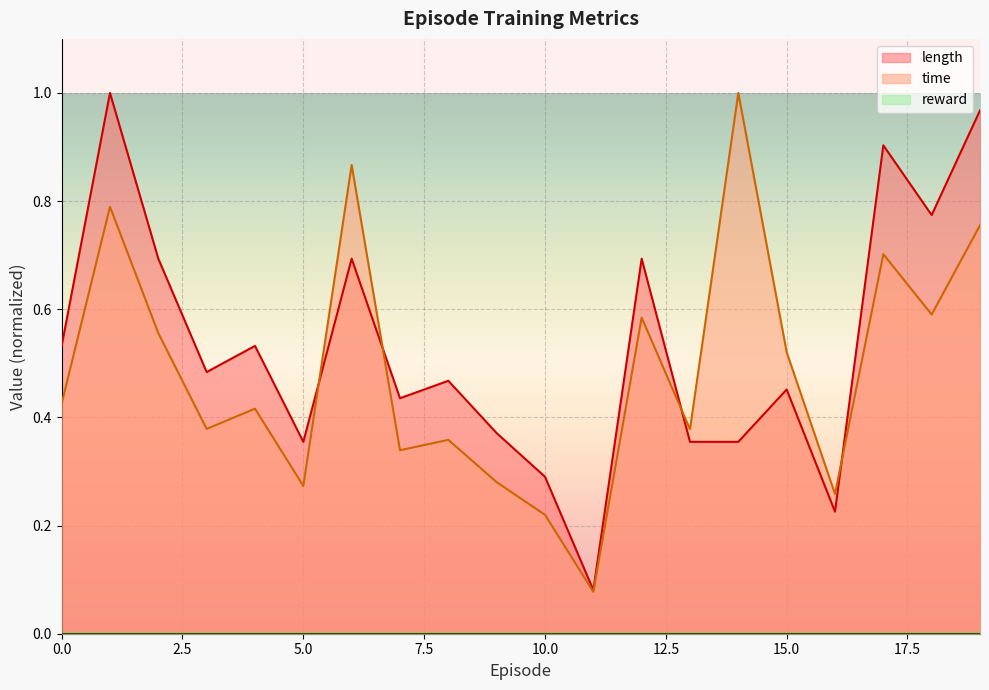

How many interior local peaks does the time series have?

7